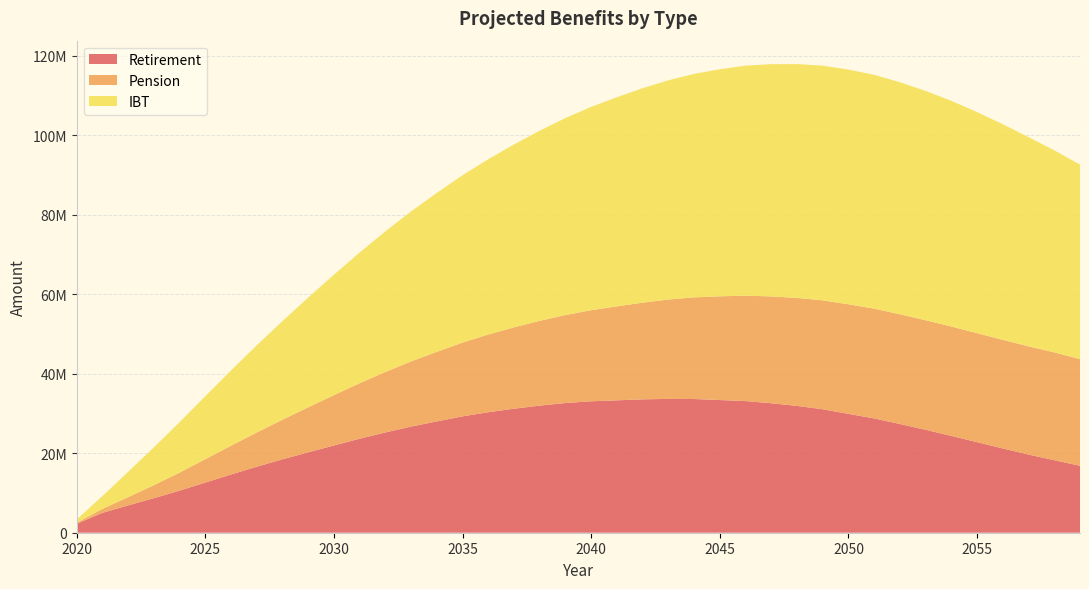

Reading left to right, transcribe all the data shown in this chart.

Retirement: 2020=2262967	2021=5007302	2022=6886225	2023=8698614	2024=10596941	2025=12629429	2026=14658959	2027=16623340	2028=18475775	2029=20236928	2030=21960937	2031=23656278	2032=25235966	2033=26713815	2034=28008331	2035=29284510	2036=30320214	2037=31209367	2038=31986991	2039=32637854	2040=33071212	2041=33313970	2042=33556490	2043=33678525	2044=33637397	2045=33386744	2046=33122331	2047=32578991	2048=31909868	2049=31058098	2050=29911250	2051=28754616	2052=27355635	2053=25897976	2054=24365450	2055=22776970	2056=21203594	2057=19663957	2058=18246568	2059=16837031
Pension: 2020=240493	2021=998349	2022=2084670	2023=3263870	2024=4544549	2025=5893126	2026=7252197	2027=8612074	2028=9967145	2029=11328393	2030=12674663	2031=13977847	2032=15223260	2033=16395743	2034=17509601	2035=18566464	2036=19553047	2037=20470627	2038=21326847	2039=22139696	2040=22908823	2041=23634851	2042=24332533	2043=24991130	2044=25583363	2045=26092186	2046=26520289	2047=26871902	2048=27163212	2049=27400044	2050=27560272	2051=27616814	2052=27597839	2053=27558982	2054=27505348	2055=27426470	2056=27324612	2057=27229396	2058=27133566	2059=26838031
IBT: 2020=844498	2021=3242738	2022=6373691	2023=9531454	2024=12695979	2025=15854398	2026=18946787	2027=21941778	2028=24829948	2029=27613952	2030=30299490	2031=32891189	2032=35383253	2033=37760033	2034=39999325	2035=42110508	2036=44113258	2037=46023885	2038=47846268	2039=49571785	2040=51173530	2041=52631011	2042=53954831	2043=55161957	2044=56229111	2045=57132067	2046=57877426	2047=58444895	2048=58833615	2049=59050742	2050=59058495	2051=58834563	2052=58381429	2053=57698976	2054=56783953	2055=55635174	2056=54248015	2057=52628655	2058=50841573	2059=48939407